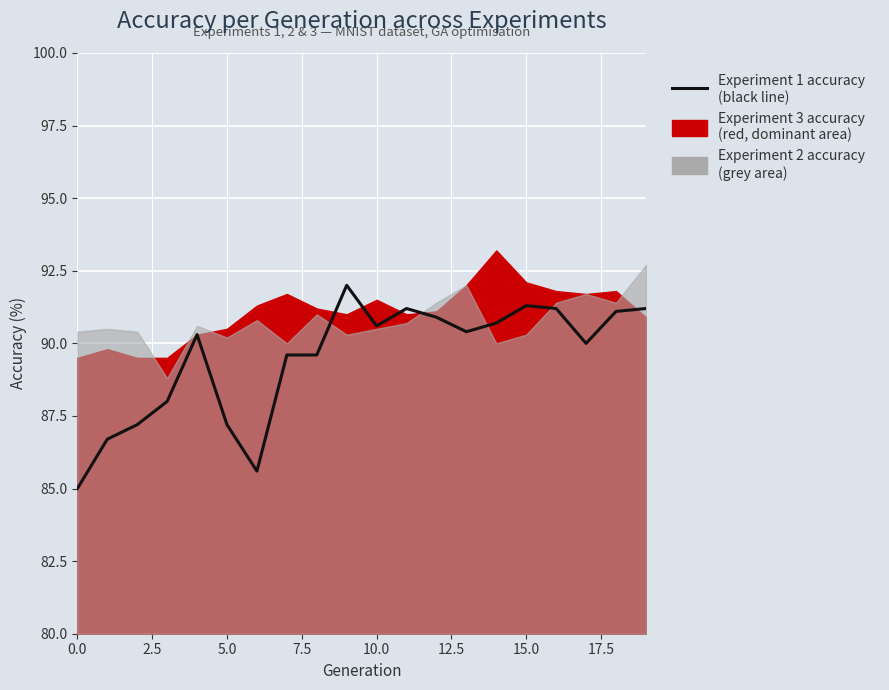

How many interior local peaks (higher than both neighbors) does the data have?

4